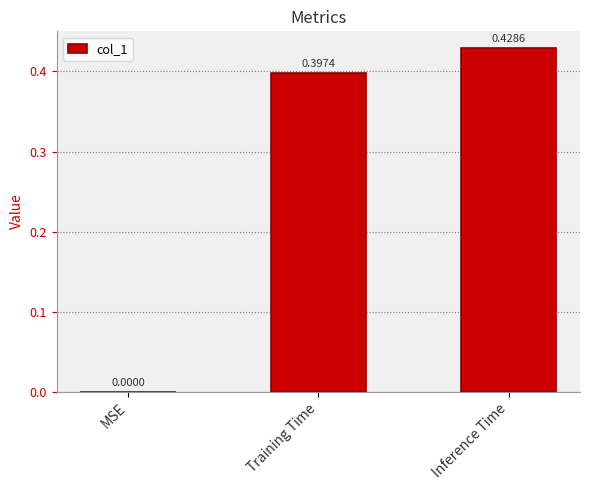

At which label is the value closest to 0?

MSE